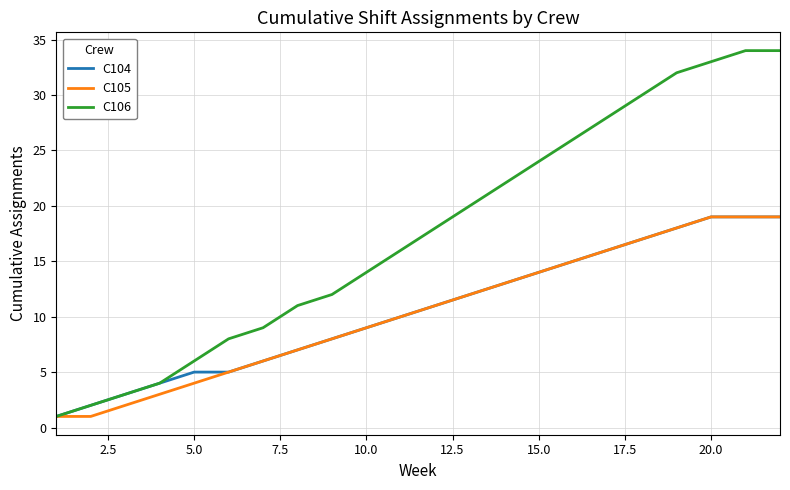

Which series has the largest total across all categories?

C106